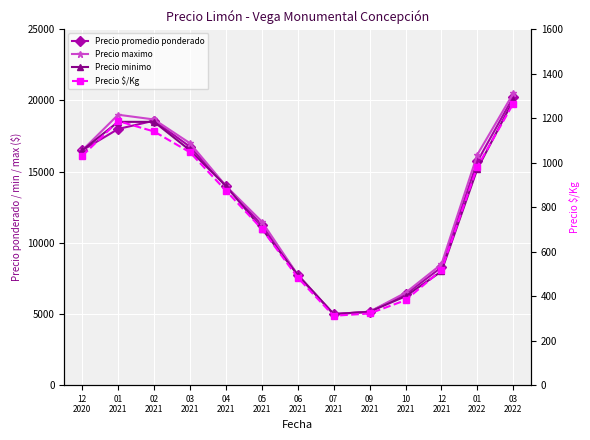

What is the sum of the Precio promedio ponderado values at 03
2021 and 06
2021?

24500.0